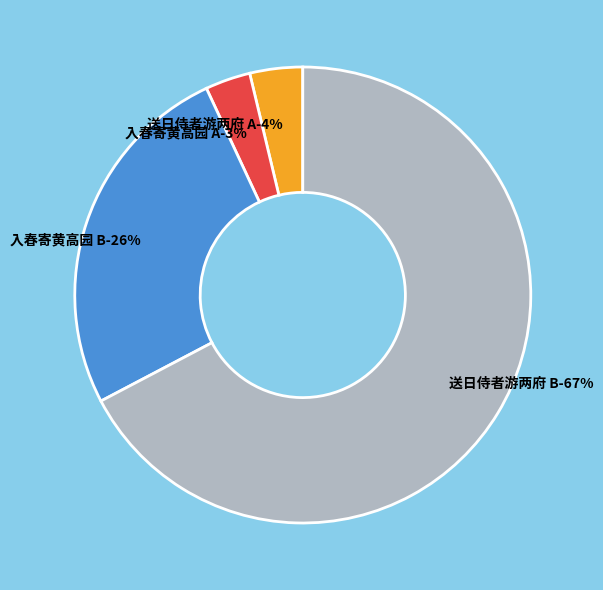

Approximately how many times larger is the value at 入春寄黄高园少府兼柬群从 (473741) compared to 送日侍者游两府兼柬丁仲容先生 (1238077)?

0.4